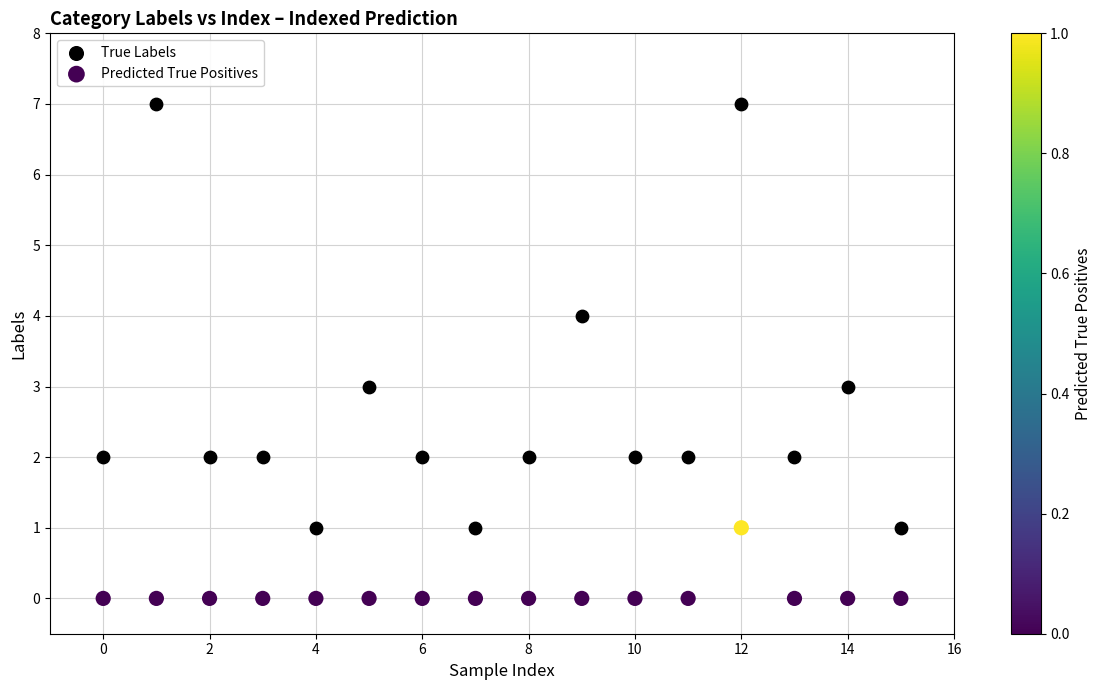

Across all data points, what is the range of Y values (max minus min)?

7